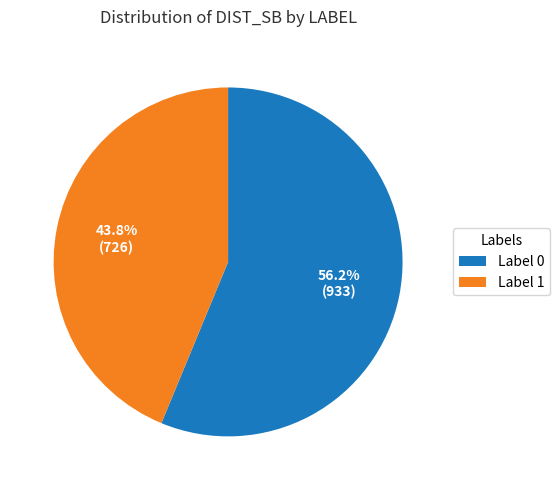

What is the total percentage of Label 1 and Label 0?

100.0%